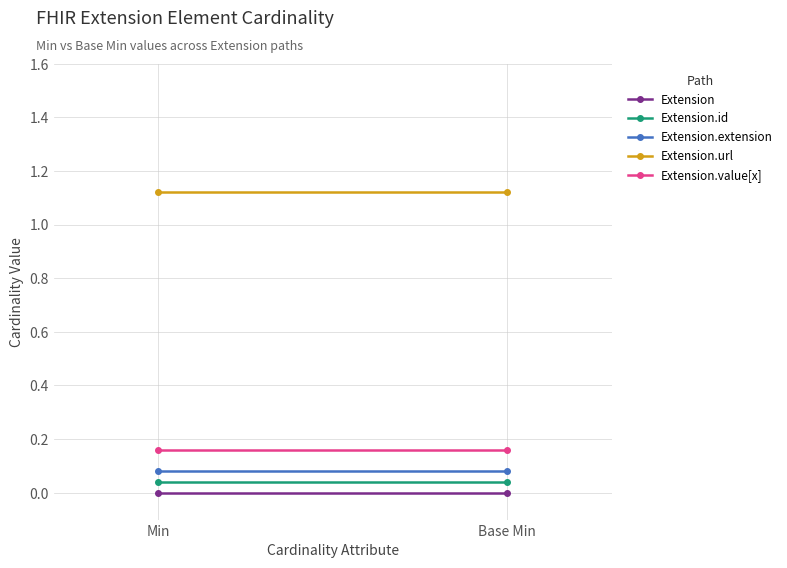

What are all the series names shown in the legend?

Extension, Extension.id, Extension.extension, Extension.url, Extension.value[x]